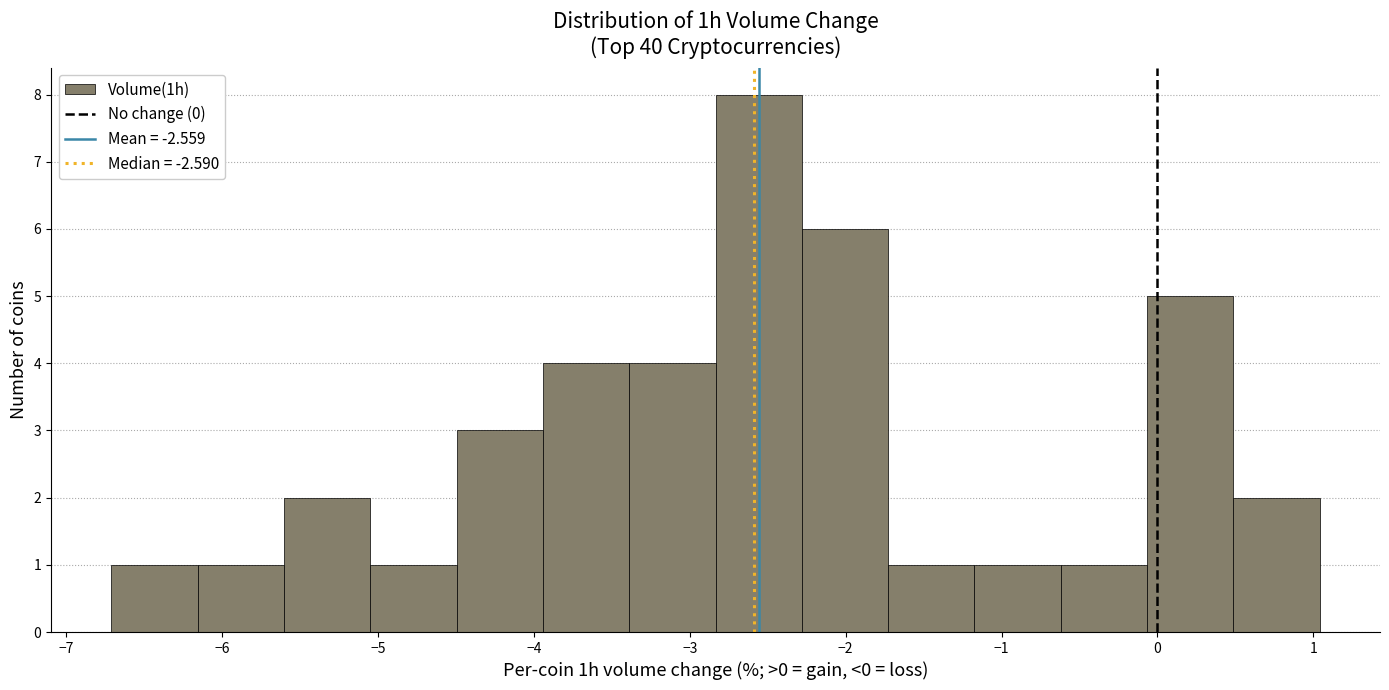

Over which range of the x-axis is the bar tallest?

-2.8 to -2.3